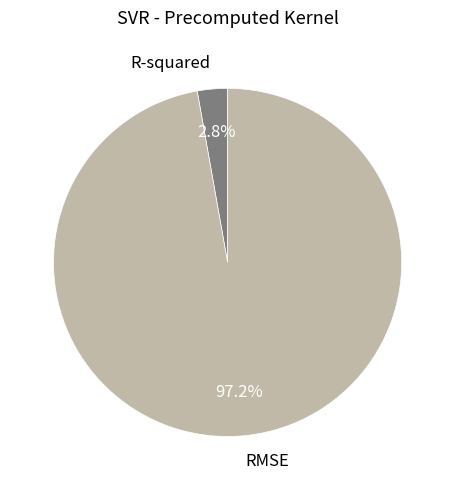

How many segments does this pie chart have?

2